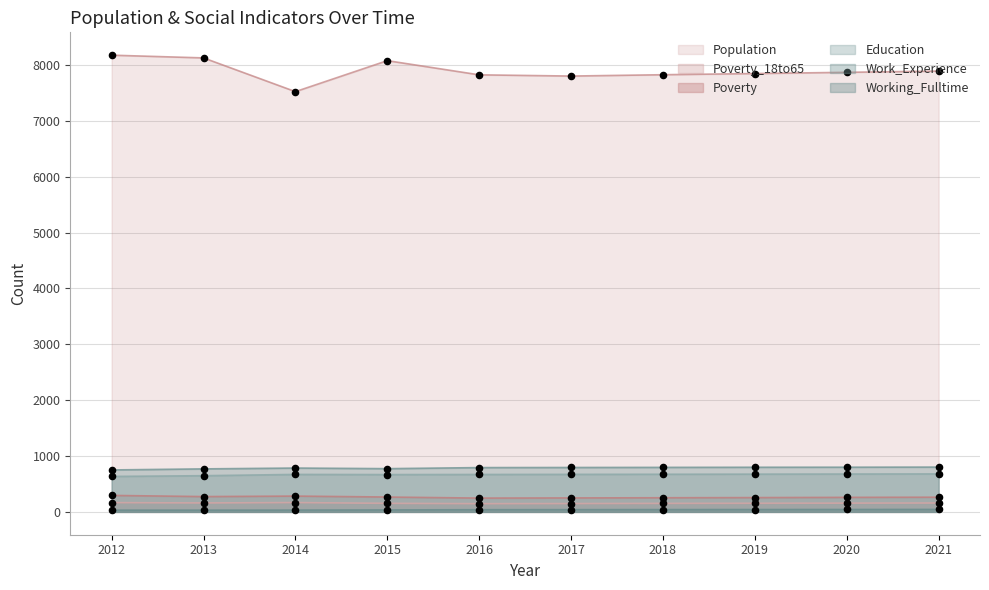

Which series reaches the minimum Y coordinate?

Working_Fulltime